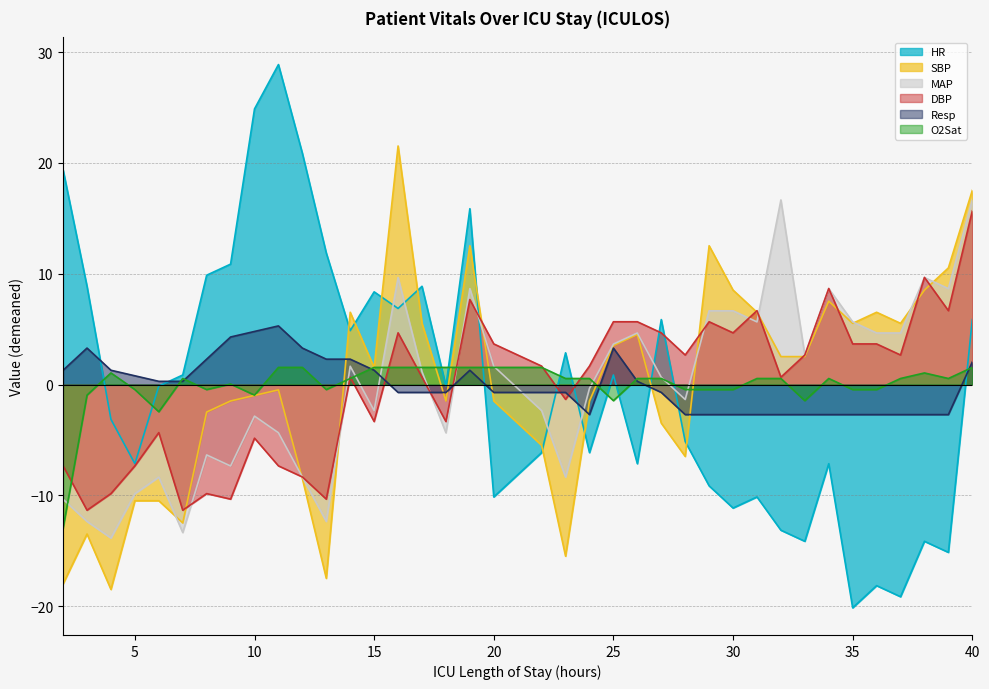

How many lines are shown in the chart?

6